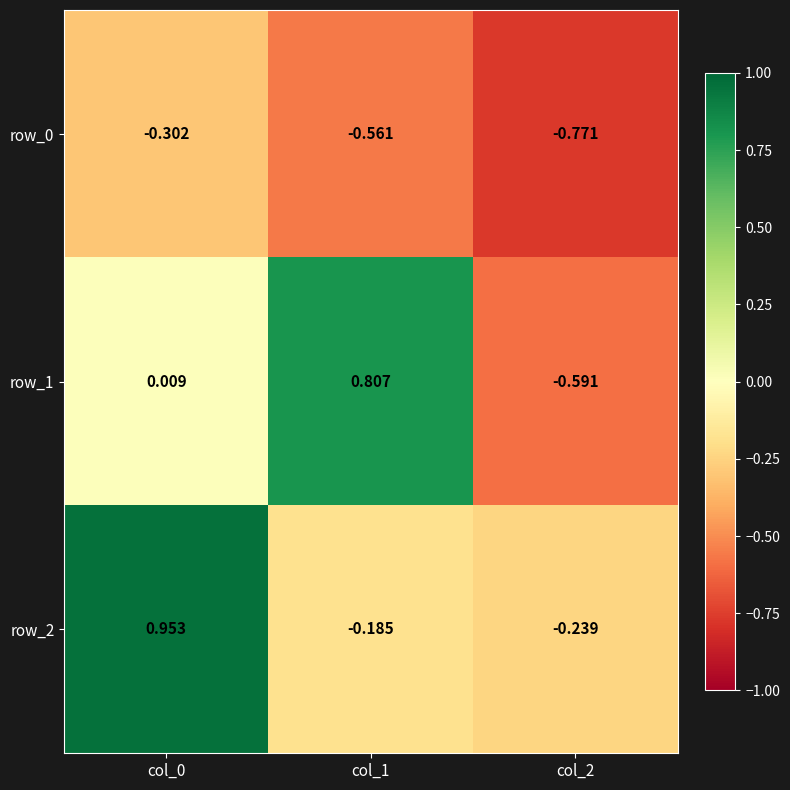

What is the difference between the row_2 values at col_2 and col_0?

1.2